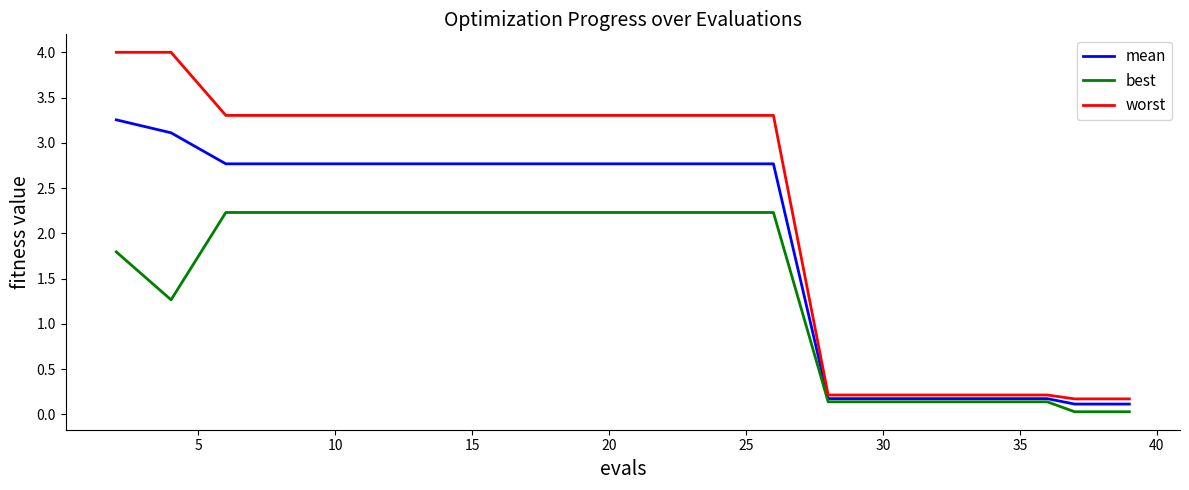

Count the number of data series in this chart.

3